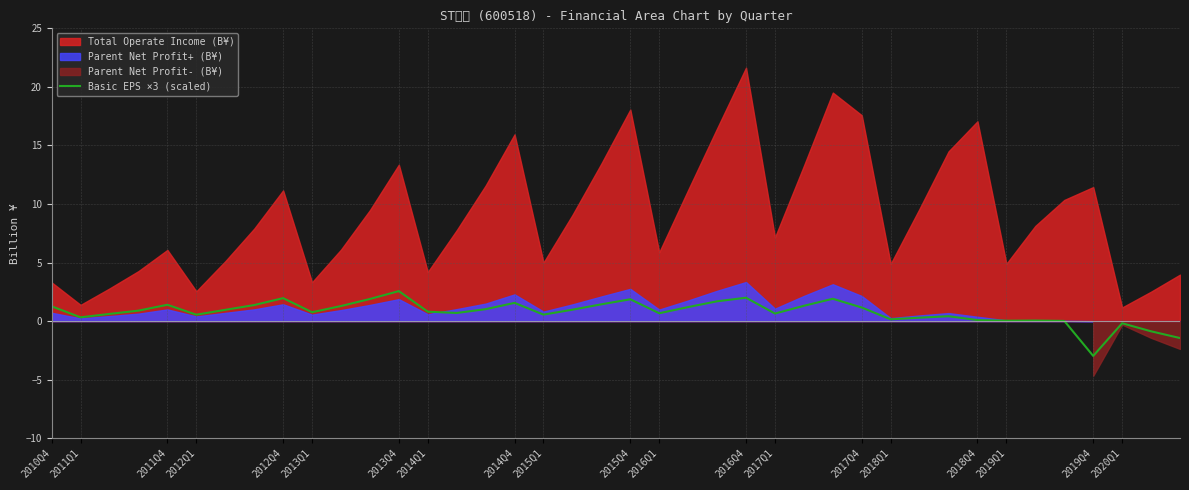

What is the lowest value of the Basic EPS ×3 (scaled) series?

-3.0